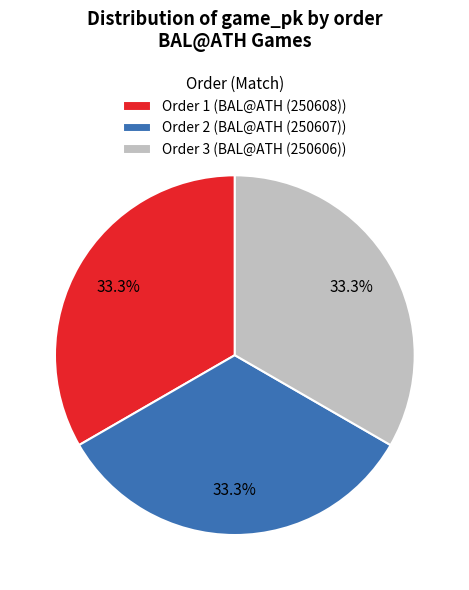

Approximately how many times larger is the value at Order 1 (BAL@ATH (250608)) compared to Order 2 (BAL@ATH (250607))?

1.0